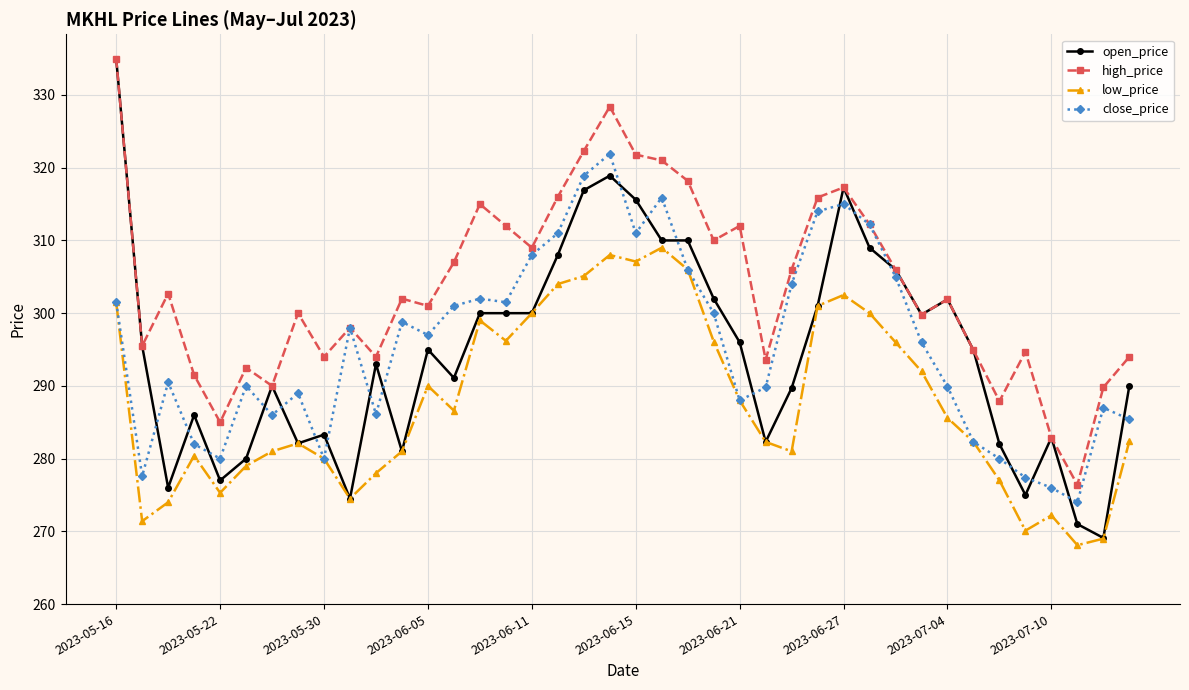

What is the maximum value shown in the chart?

335.0